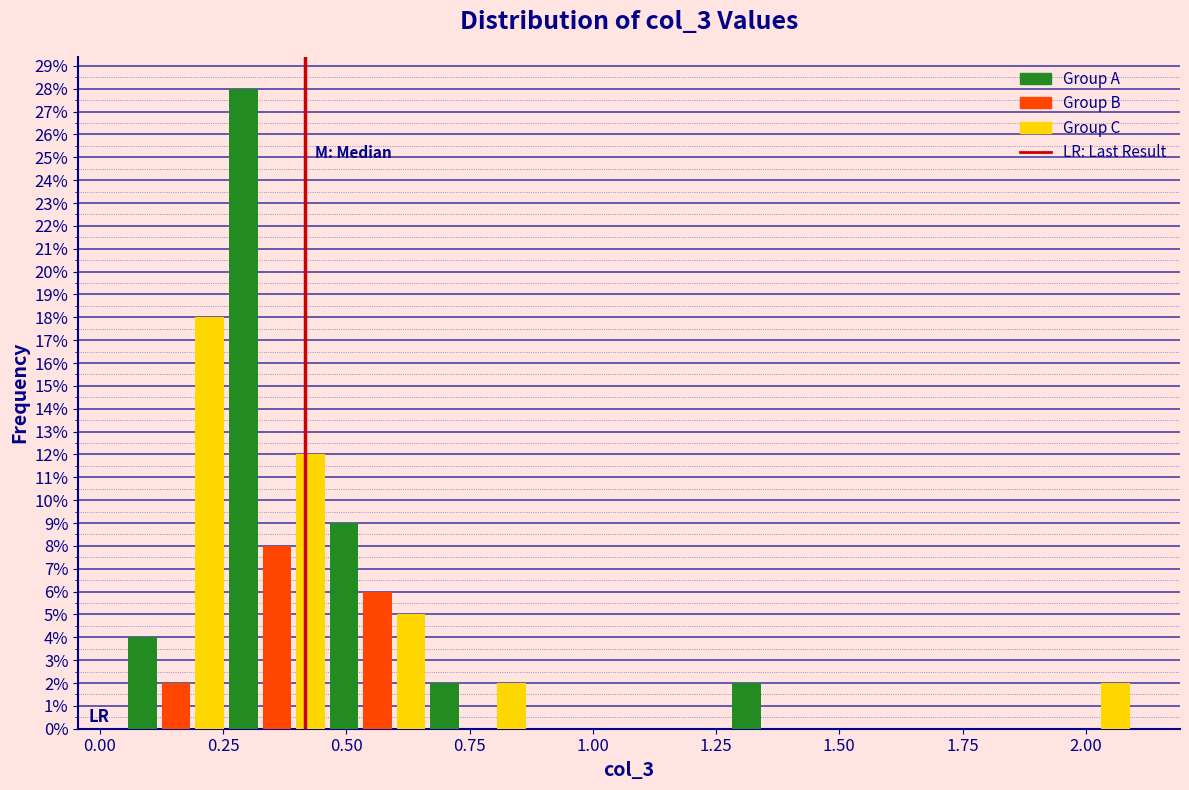

Read against the x-axis, roughly where is the centre of the tallest bar?

0.30